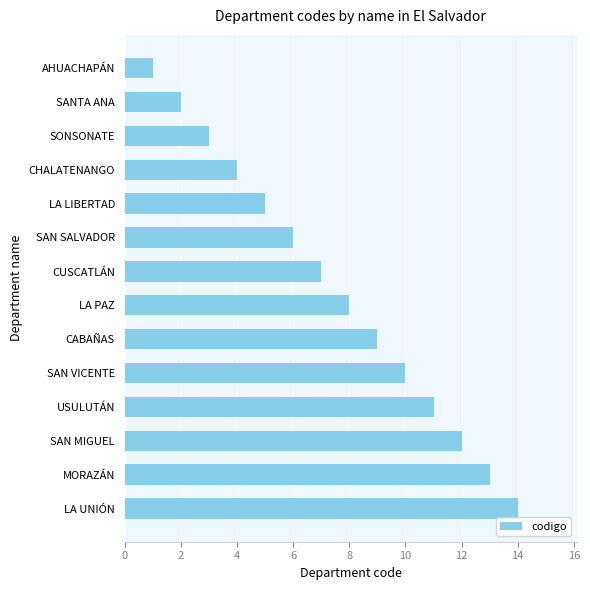

How many series are shown in this chart?

1